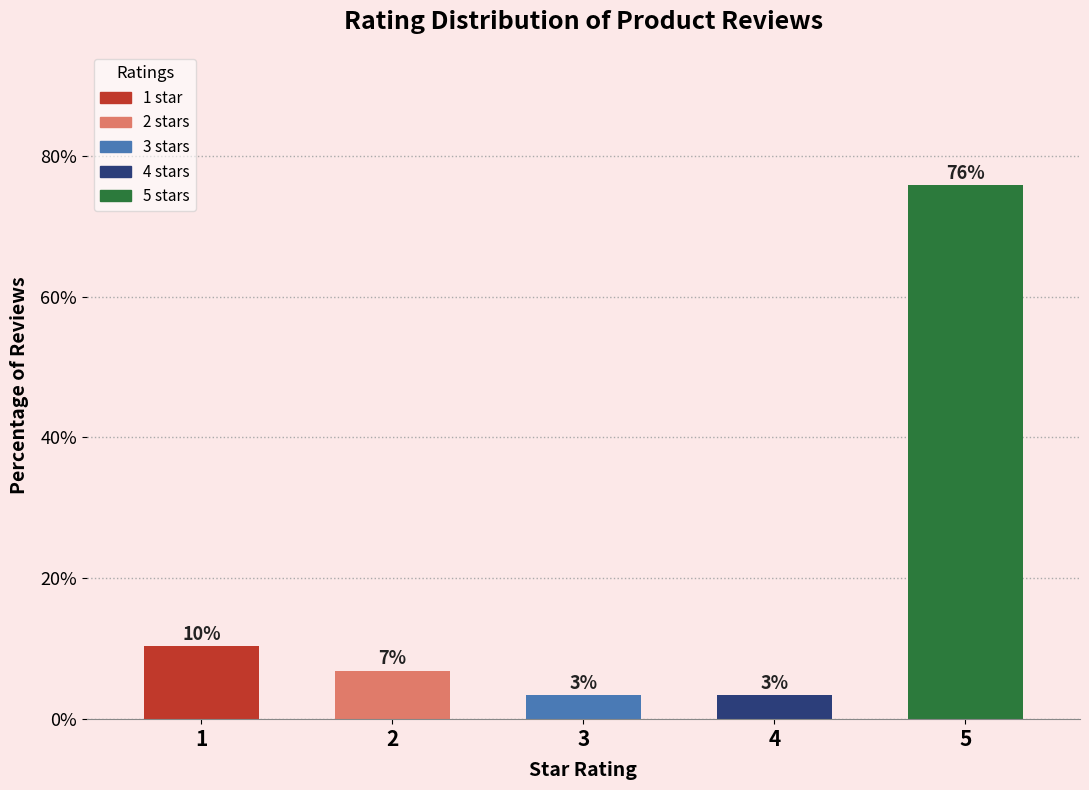

What is the change in value from 4 to 5?

+72.4